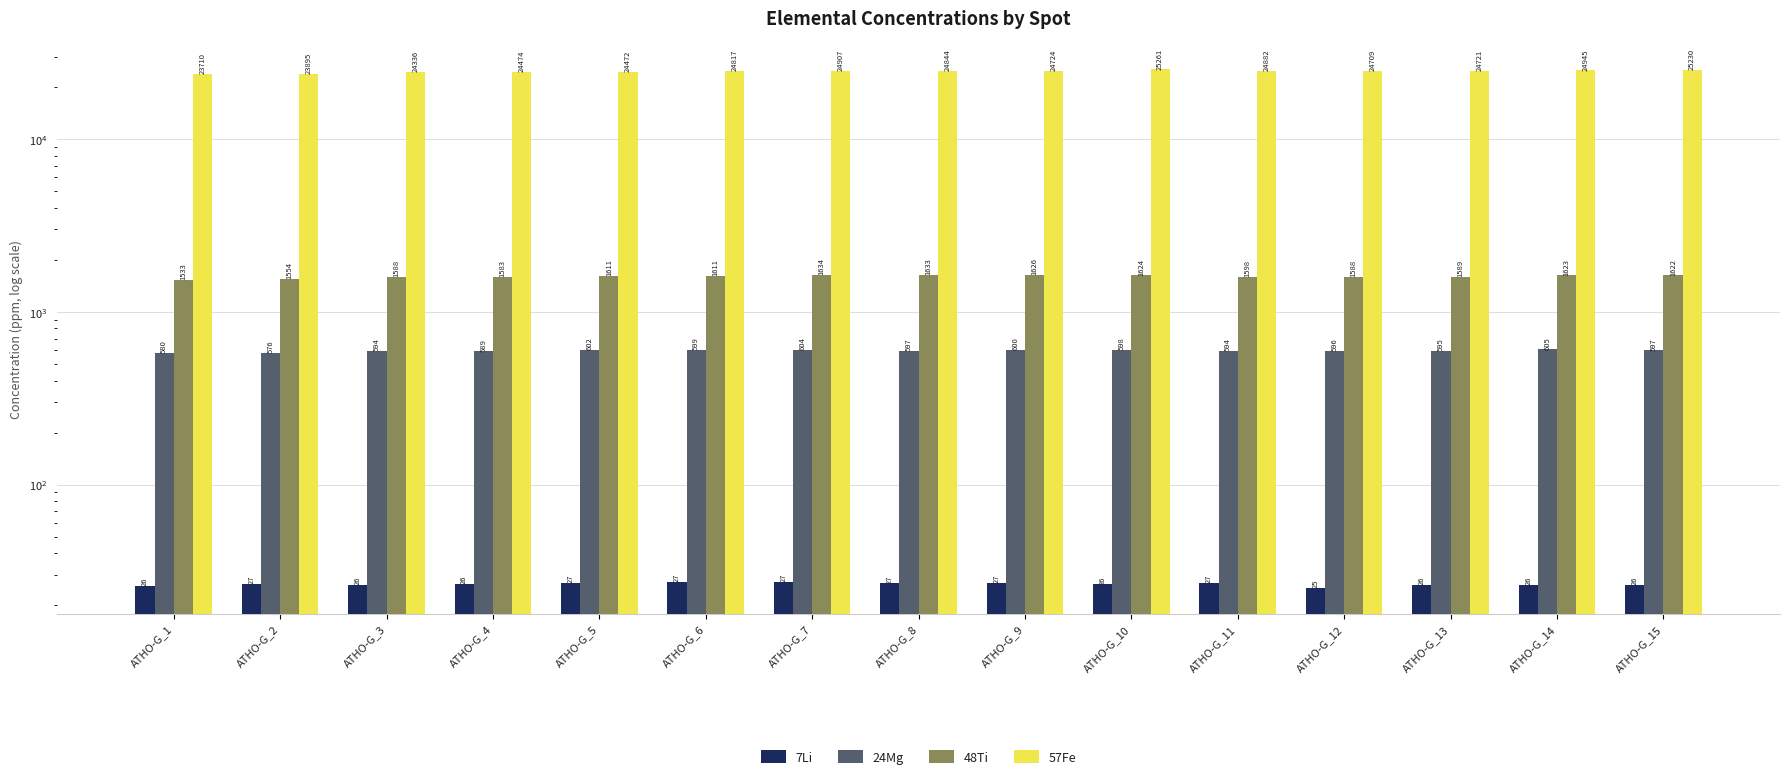

Which series has the largest range (max minus min)?

57Fe